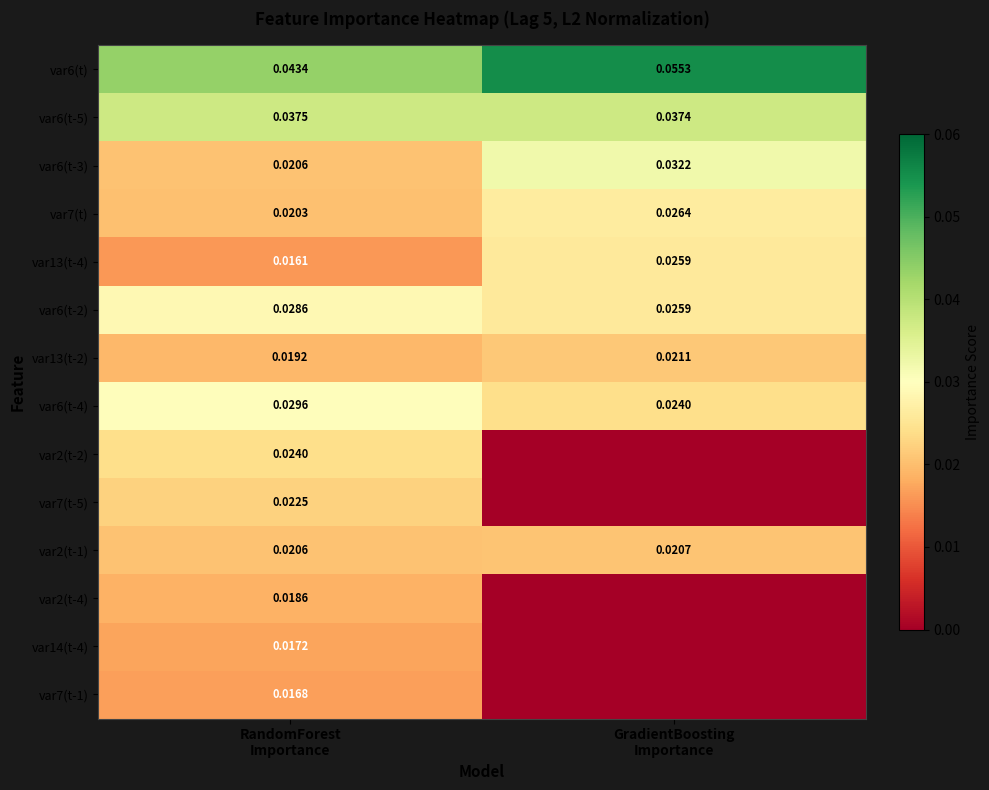

Rank the categories by var7(t-1) value from highest to lowest.

RandomForest Importance, GradientBoosting Importance